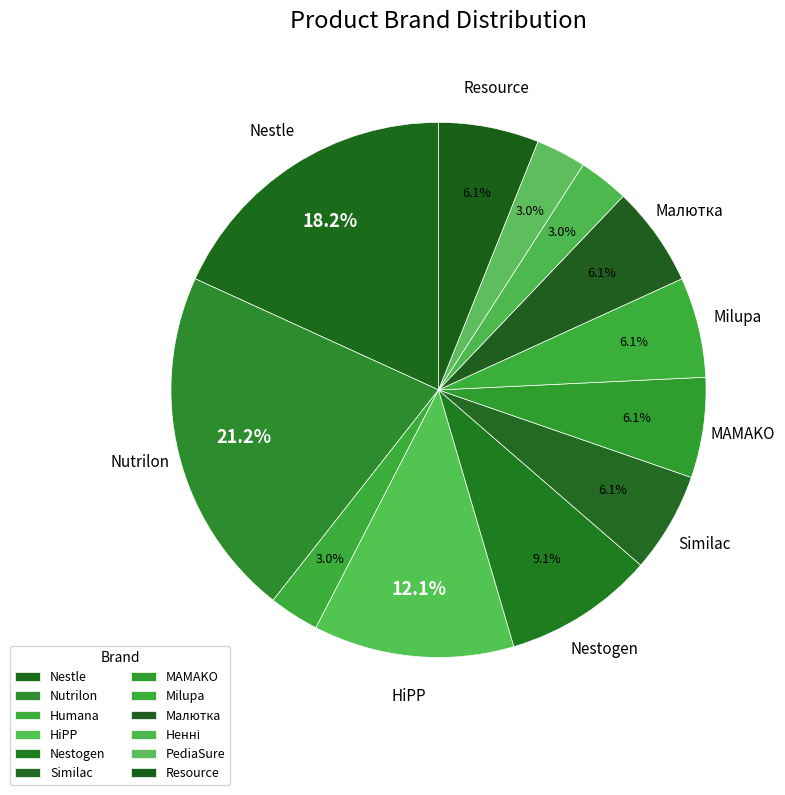

Count the number of slices in the pie.

12